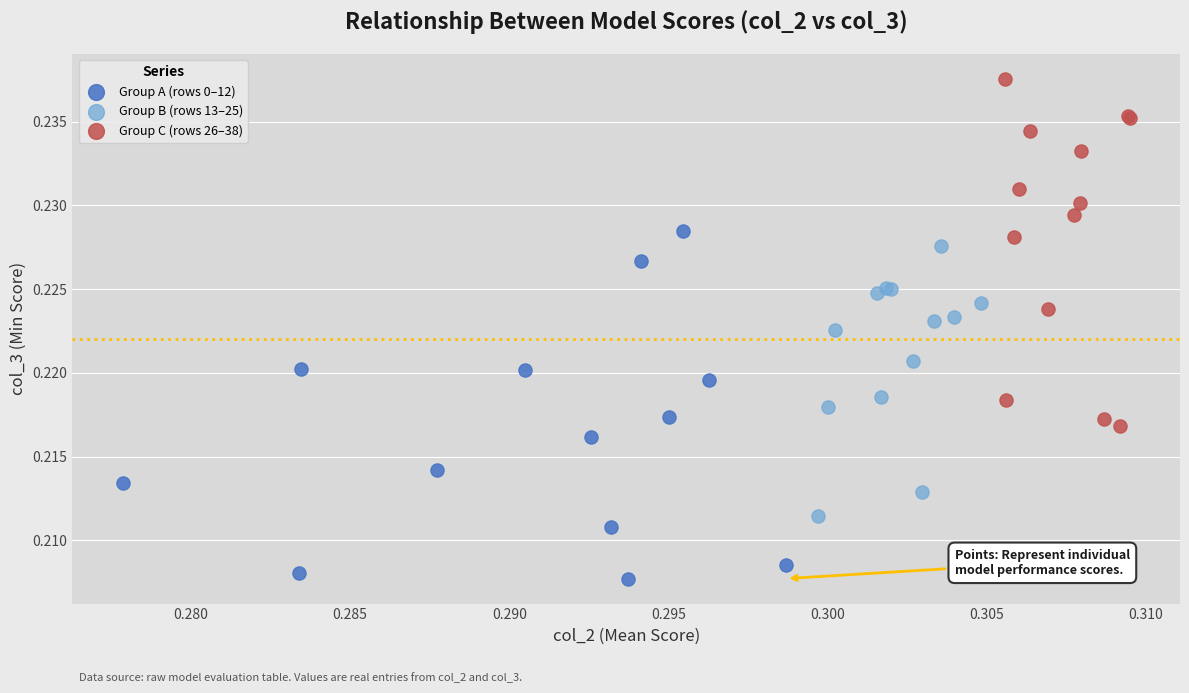

Which series contains the highest Y value?

Group C (rows 26–38)